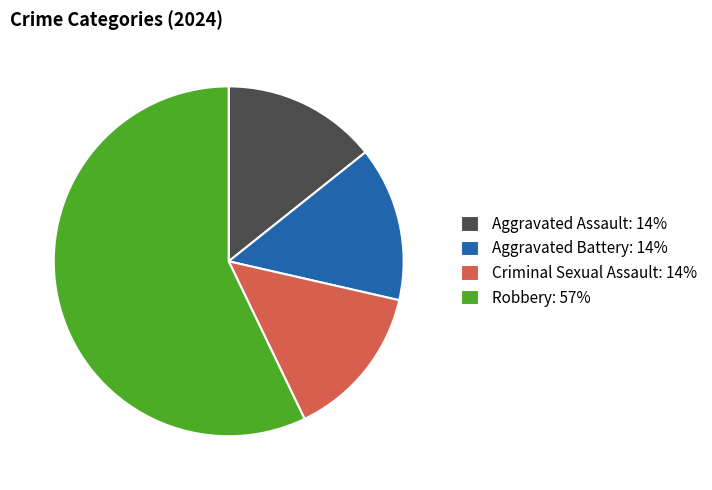

Does Criminal Sexual Assault: 14% account for over 50% of the chart?

No